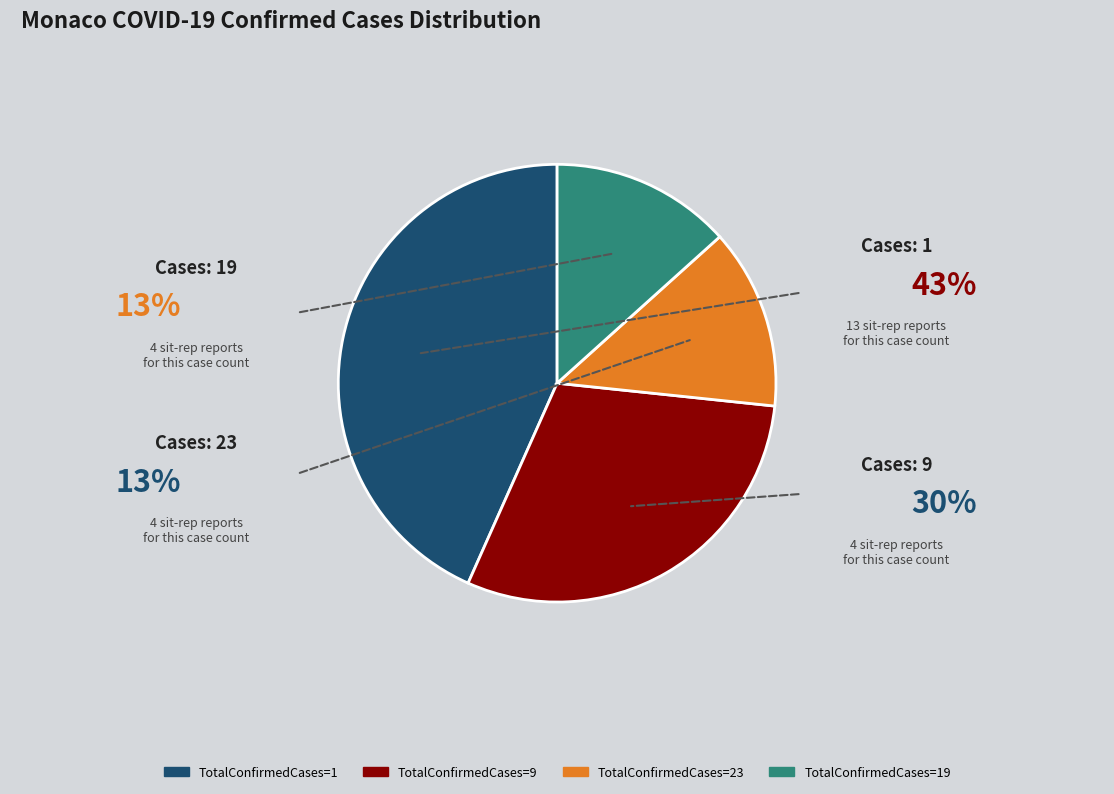

What is the ratio of the value at TotalConfirmedCases=19 to the value at TotalConfirmedCases=23?

1.0